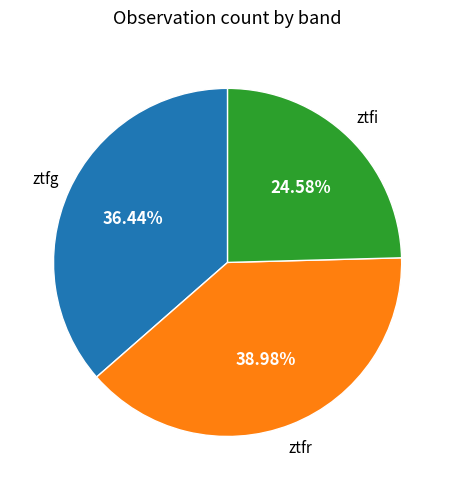

Rank the categories by value from lowest to highest.

ztfi, ztfg, ztfr